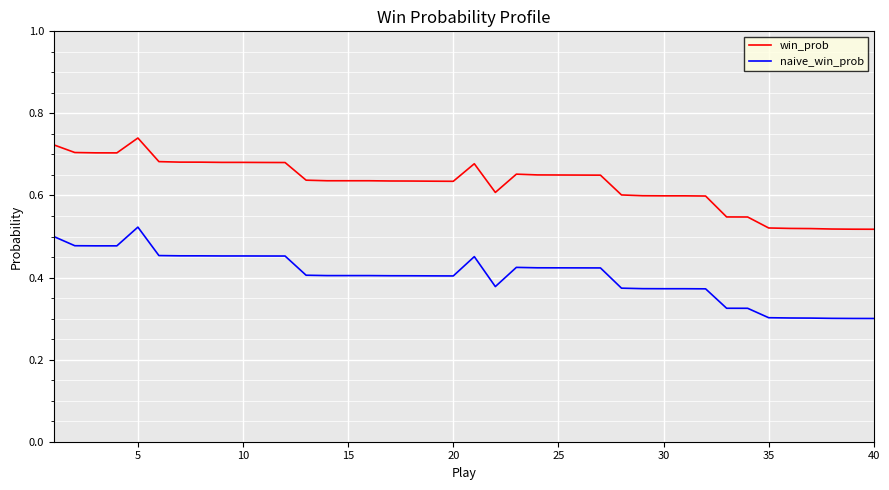

Rank the series by their average value, from highest to lowest.

win_prob, naive_win_prob